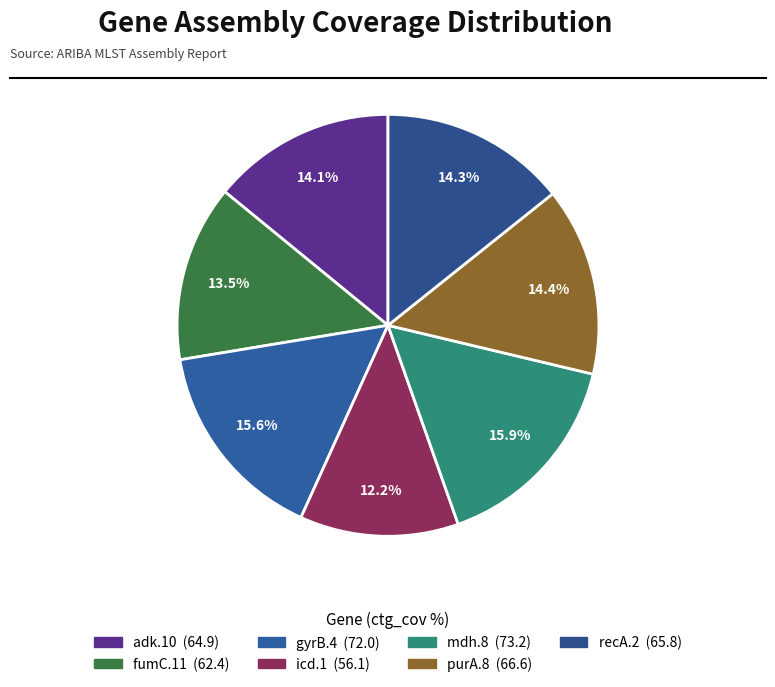

How many segments does this pie chart have?

7